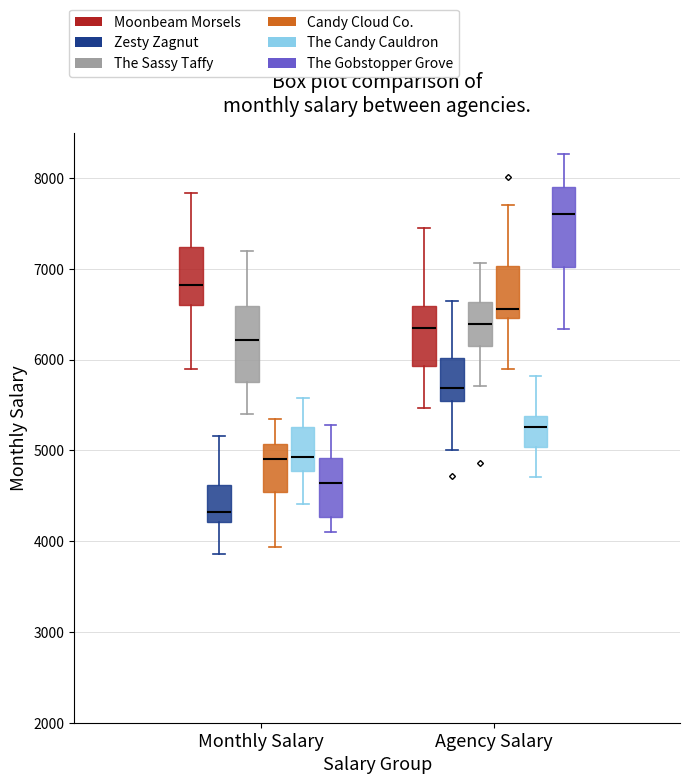

Reading left to right, read every box against the y-axis: the position of its median line, the range the box covers, and the ends of its whiskers. The values are not printed on the chart, so give them approximately, as read against the axis.

Monthly Salary (Moonbeam Morsels): median 6800, box 6600 to 7200, whiskers 5900 to 7800
Monthly Salary (Zesty Zagnut): median 4300, box 4200 to 4600, whiskers 3900 to 5200
Monthly Salary (The Sassy Taffy): median 6200, box 5800 to 6600, whiskers 5400 to 7200
Monthly Salary (Candy Cloud Co.): median 4900, box 4500 to 5100, whiskers 3900 to 5300
Monthly Salary (The Candy Cauldron): median 4900, box 4800 to 5300, whiskers 4400 to 5600
Monthly Salary (The Gobstopper Grove): median 4600, box 4300 to 4900, whiskers 4100 to 5300
Agency Salary (Moonbeam Morsels): median 6400, box 5900 to 6600, whiskers 5500 to 7400
Agency Salary (Zesty Zagnut): median 5700, box 5500 to 6000, whiskers 5000 to 6600
Agency Salary (The Sassy Taffy): median 6400, box 6200 to 6600, whiskers 5700 to 7100
Agency Salary (Candy Cloud Co.): median 6600, box 6500 to 7000, whiskers 5900 to 7700
Agency Salary (The Candy Cauldron): median 5300, box 5000 to 5400, whiskers 4700 to 5800
Agency Salary (The Gobstopper Grove): median 7600, box 7000 to 7900, whiskers 6300 to 8300